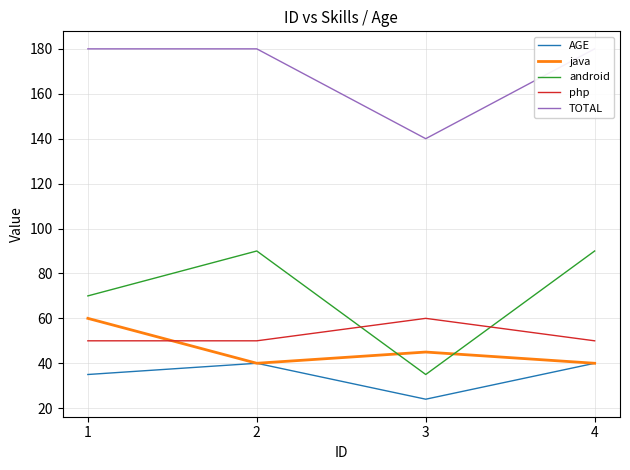

What is the value of the java point at the 4th from the left?

40